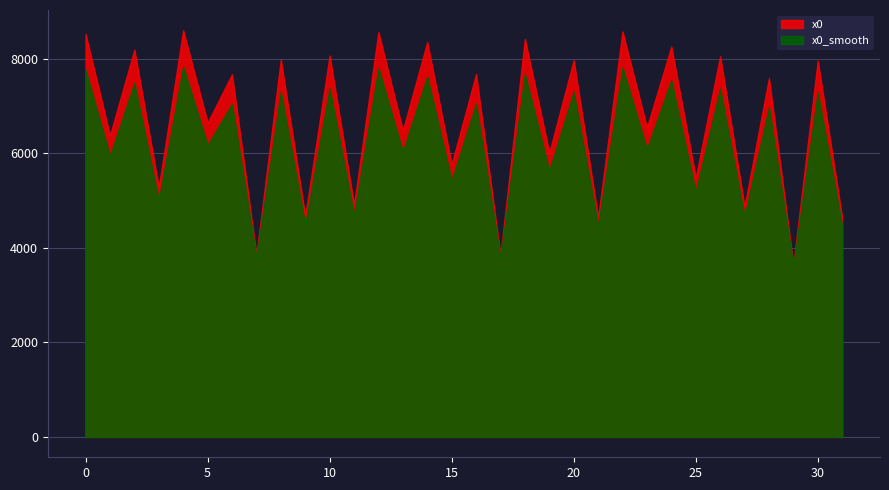

Which series has the largest range (max minus min)?

x0